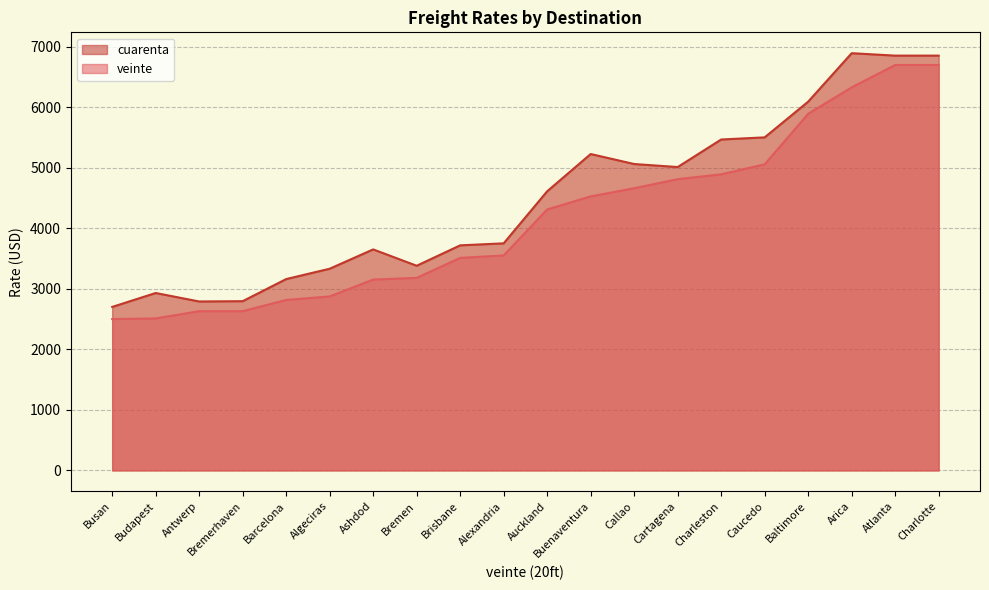

What are all the series names shown in the legend?

cuarenta, veinte